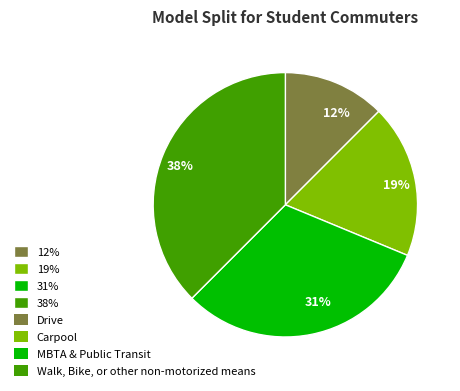

Which slice is the smallest?

12%